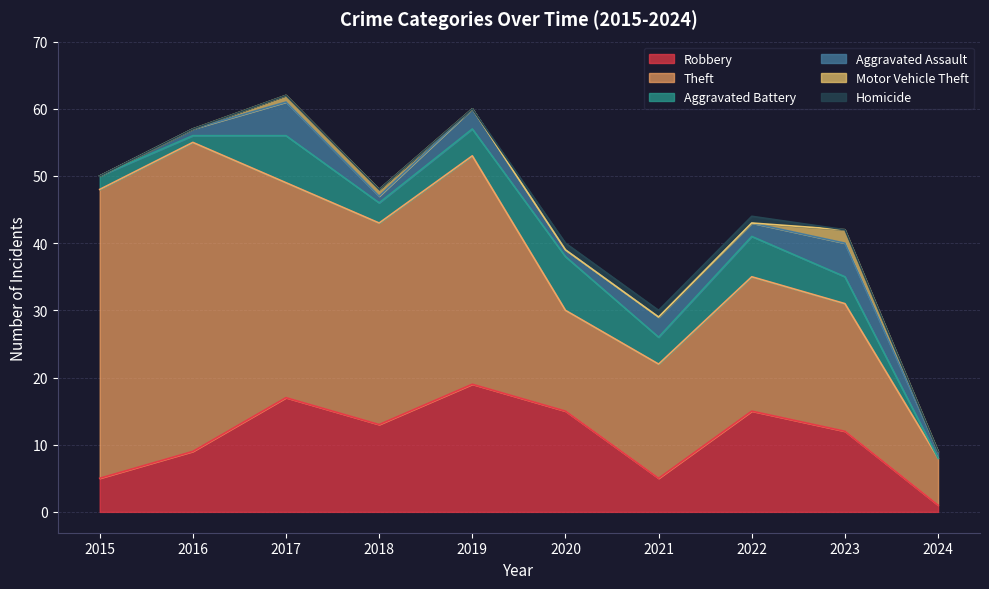

What are all the series names shown in the legend?

Robbery, Theft, Aggravated Battery, Aggravated Assault, Motor Vehicle Theft, Homicide